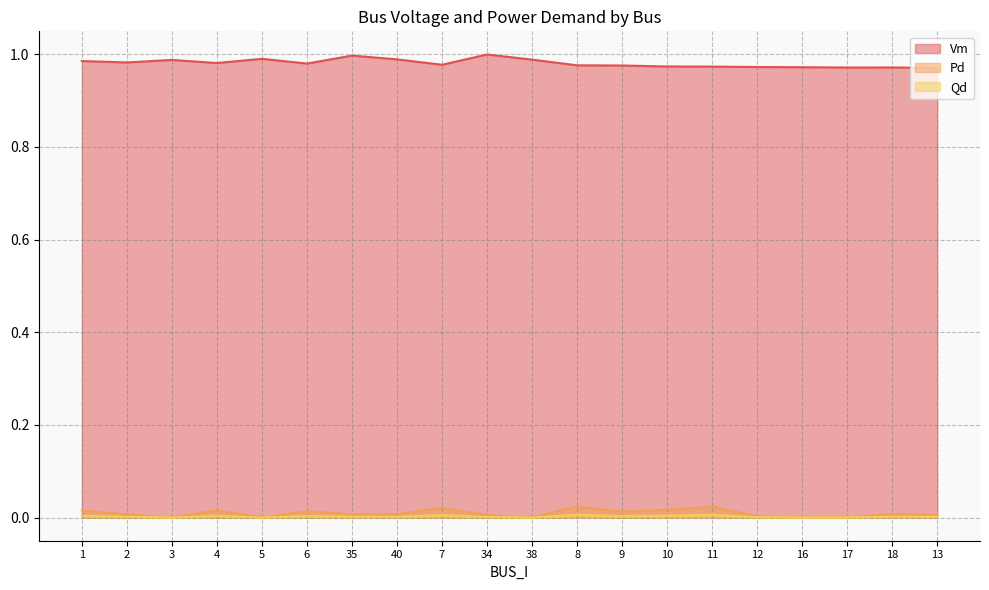

Which series has the largest total across all categories?

Vm